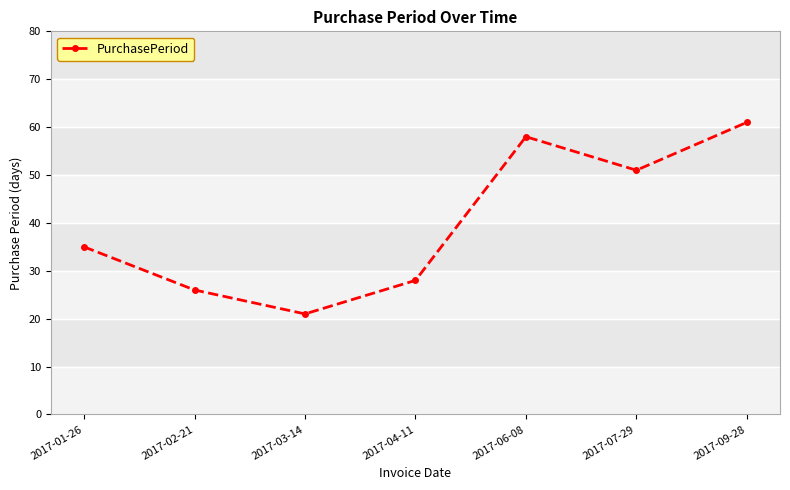

What is the change in value from 2017-03-14 to 2017-09-28?

+40